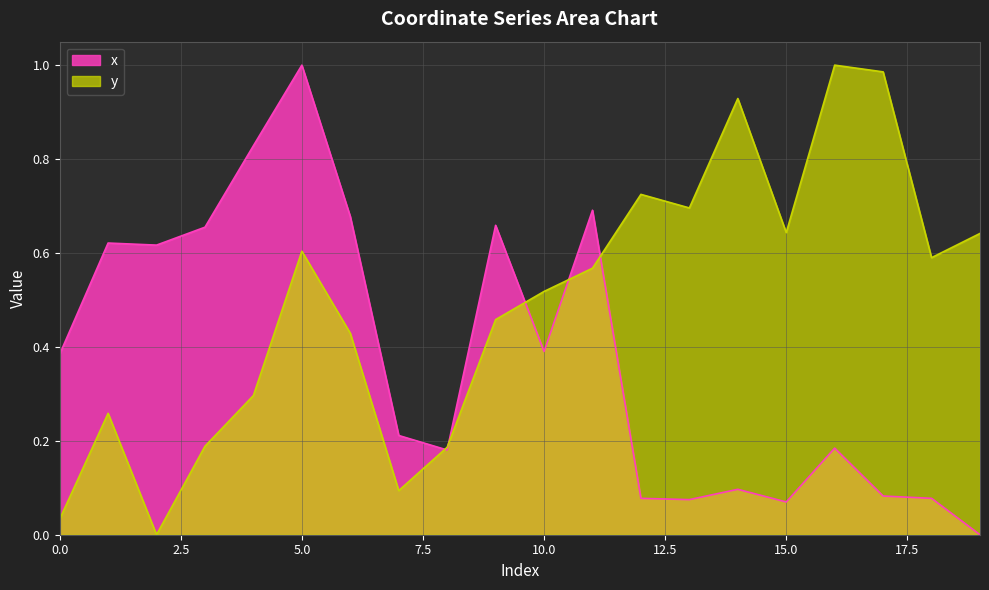

Count the number of categories in the chart.

20